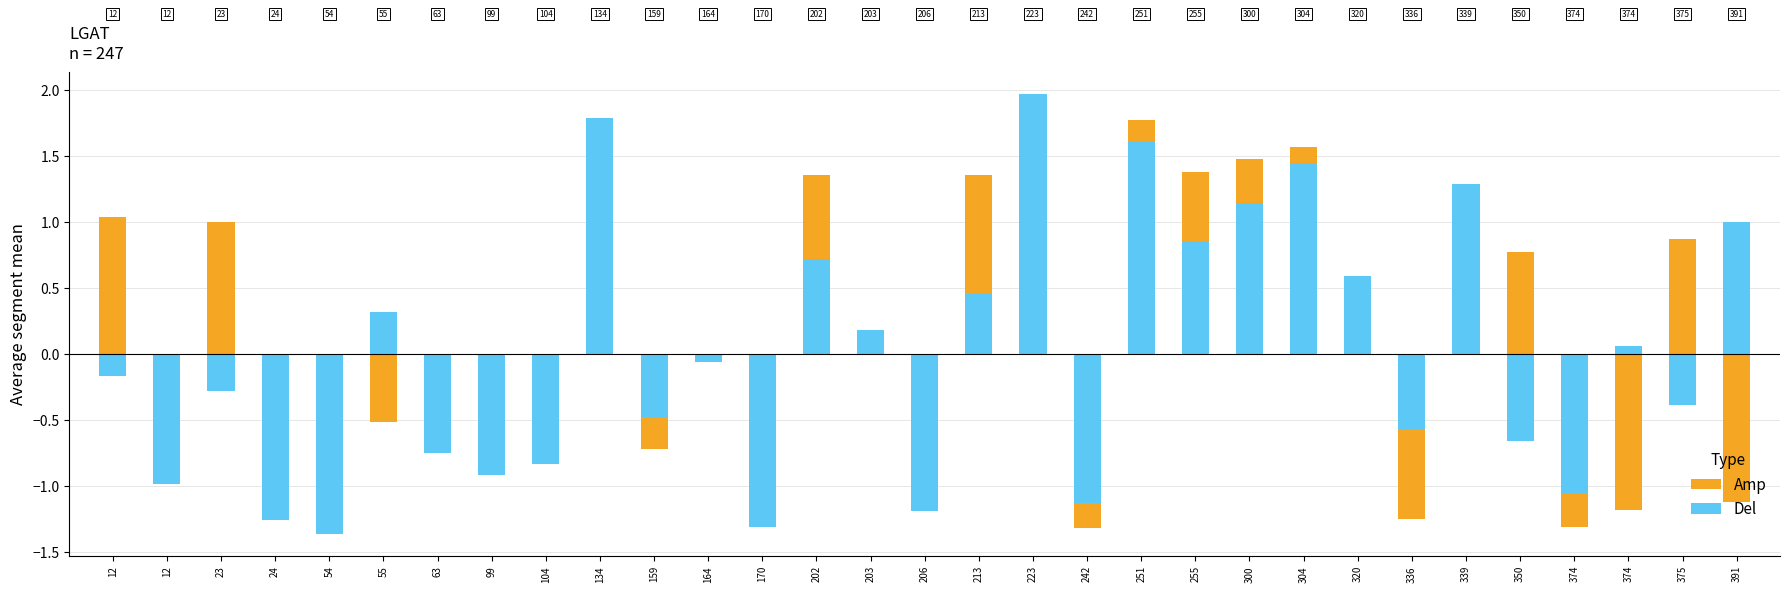

What is the value of the Amp bar at the 17th from the left?

1.4